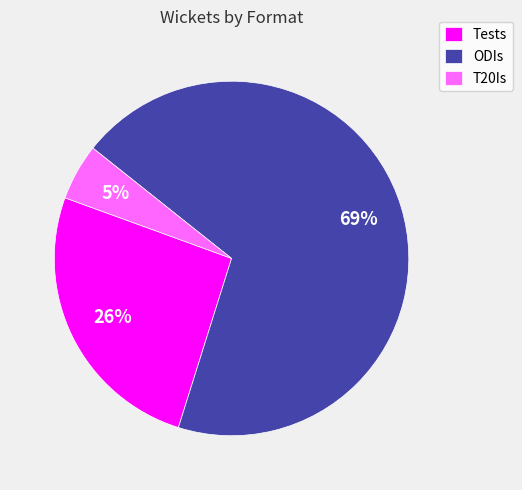

How many slices are in this pie chart?

3